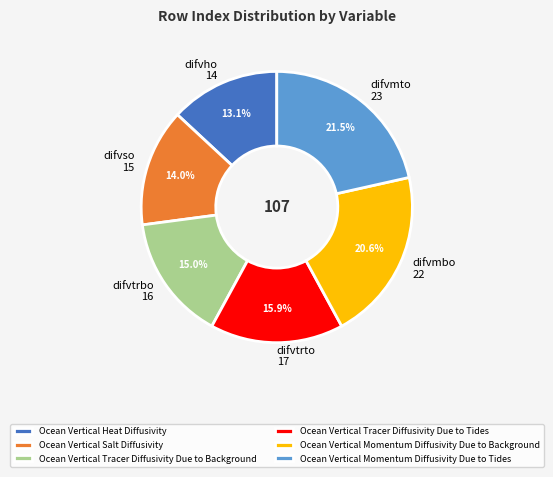

Between Ocean Vertical Momentum Diffusivity Due to Tides and Ocean Vertical Heat Diffusivity, which is larger?

Ocean Vertical Momentum Diffusivity Due to Tides